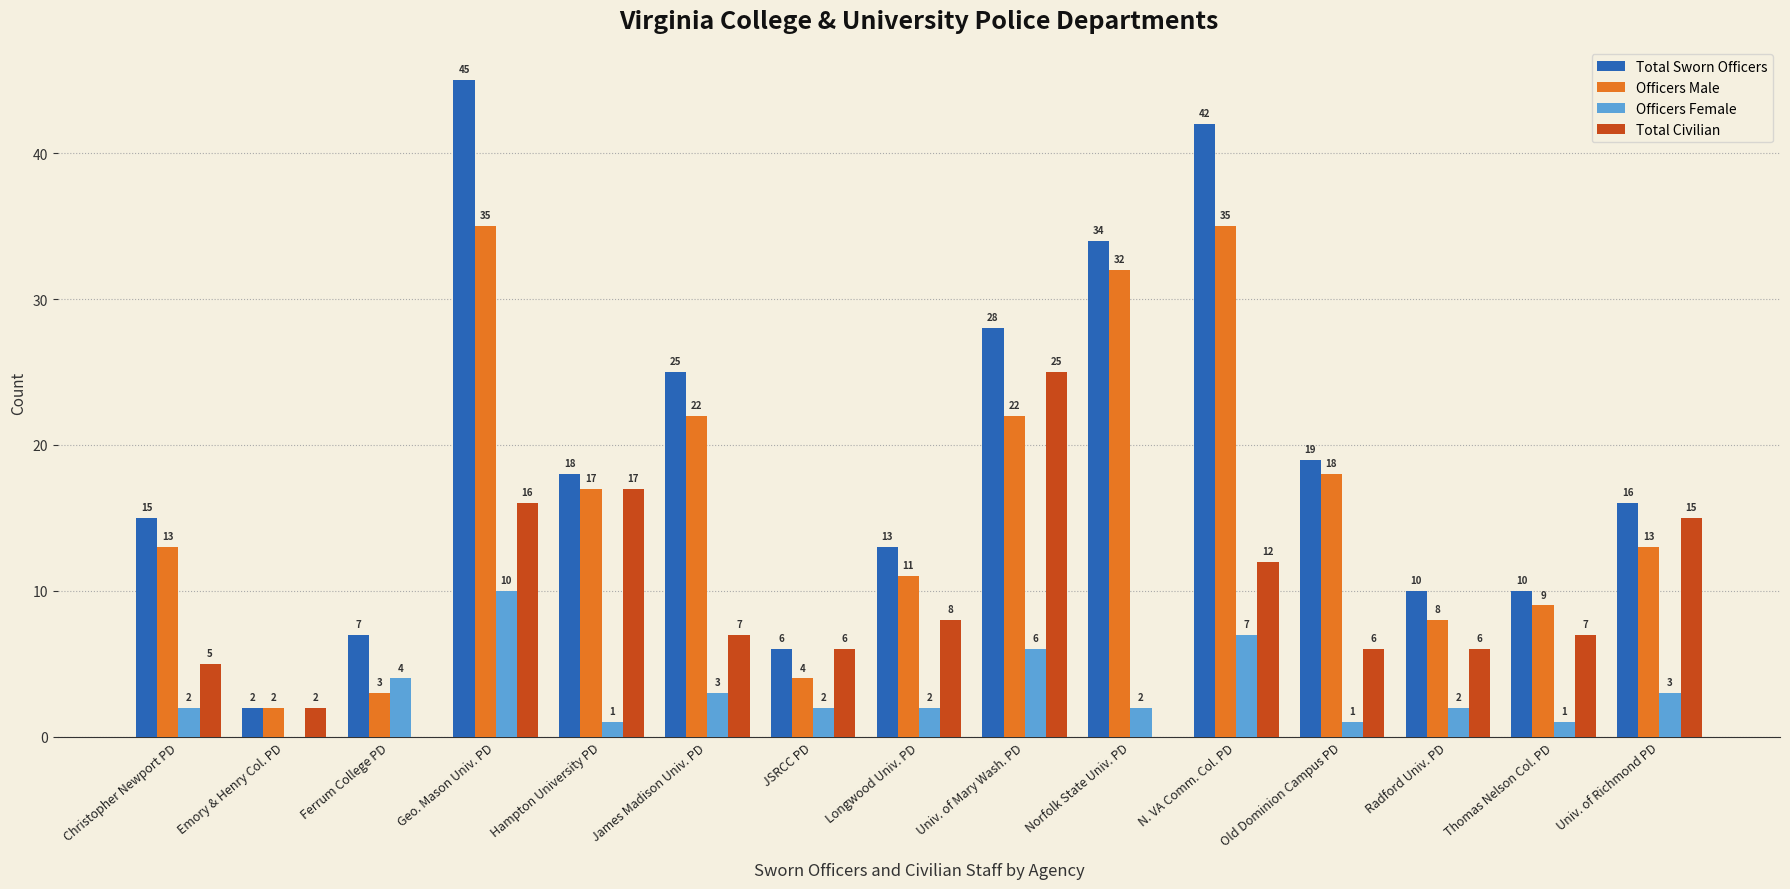

Which series has the widest spread of values?

Total Sworn Officers